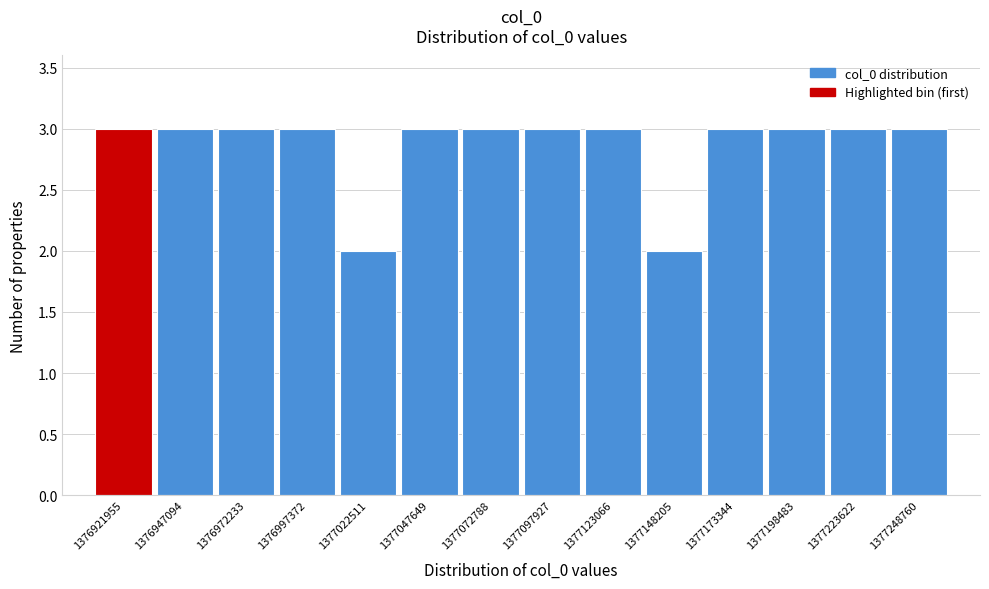

Reading left to right, what are all the values shown in this chart?

3	3	3	3	2	3	3	3	3	2	3	3	3	3